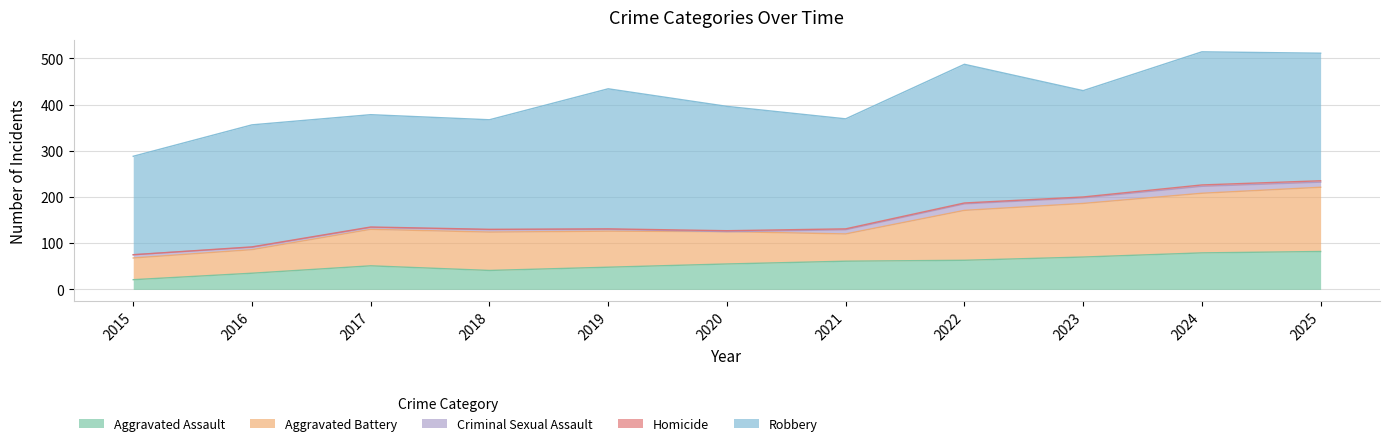

Count the number of categories in the chart.

11